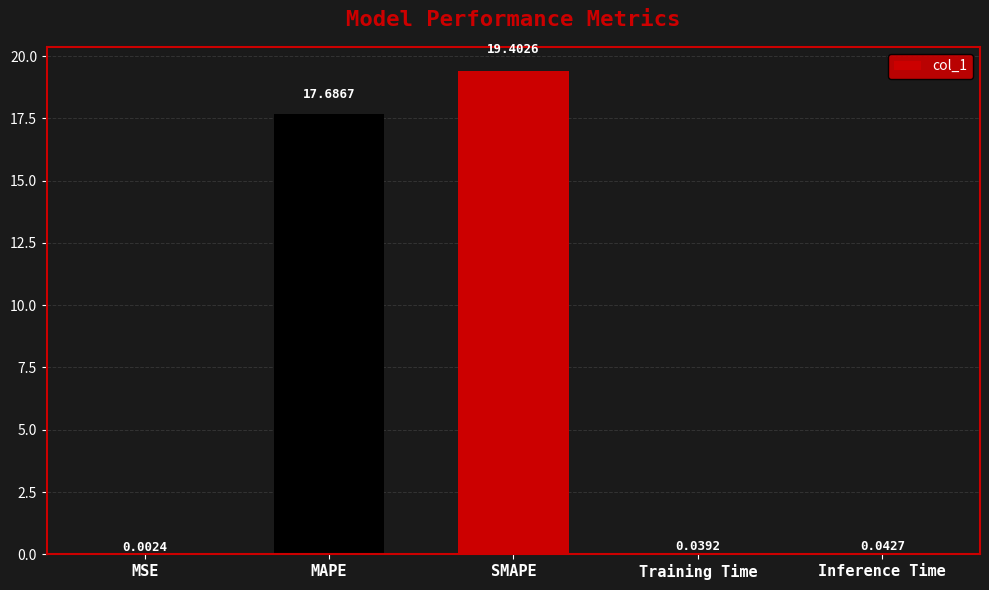

What is the sum of all values?

37.2